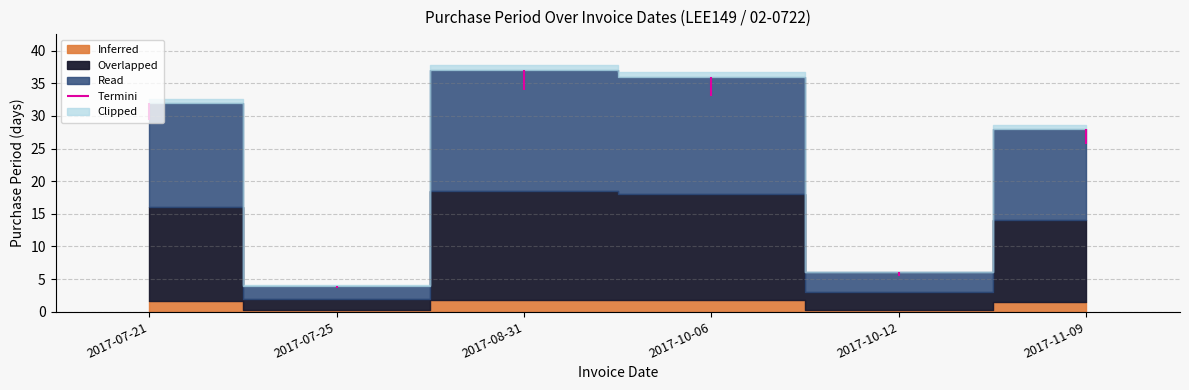

How many lines are shown in the chart?

1